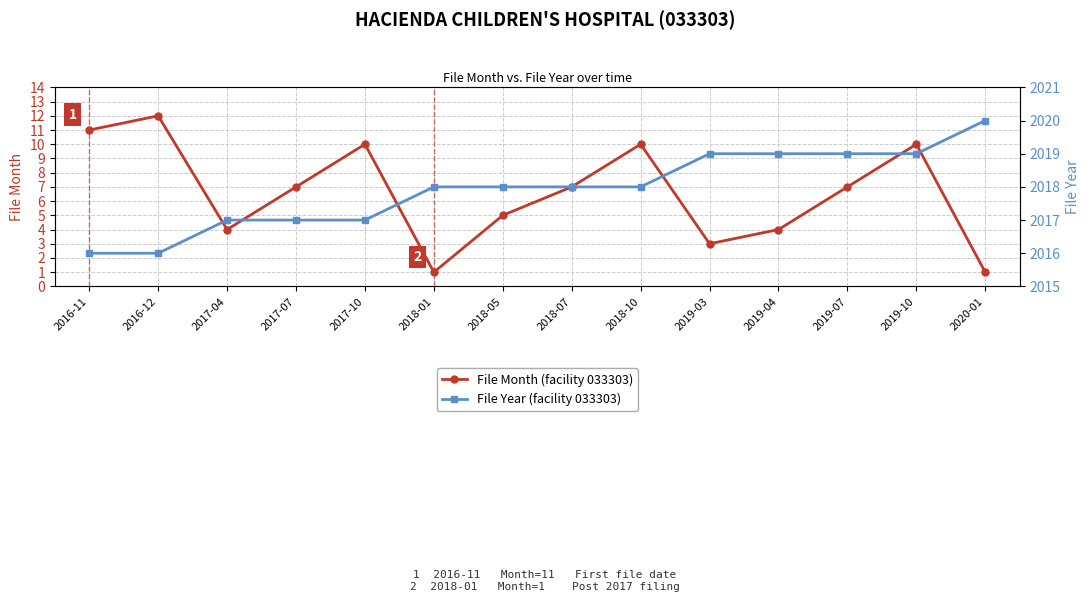

Which series has the largest total across all categories?

File Year (facility 033303)